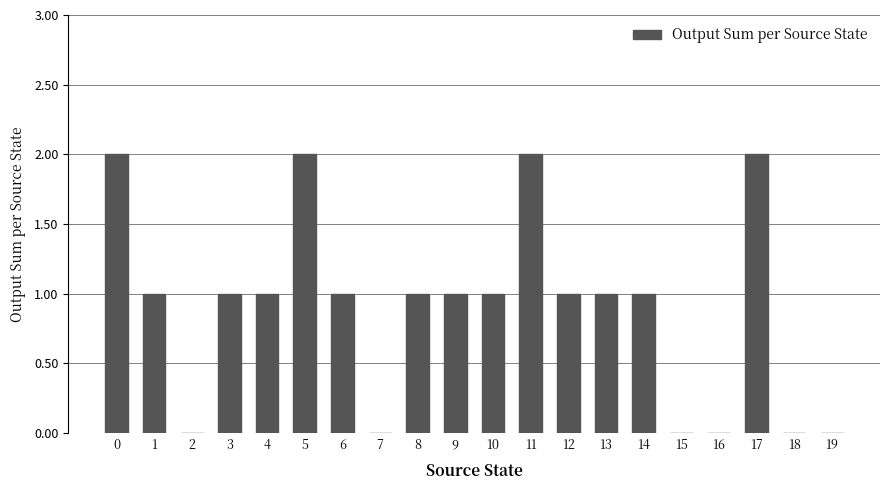

What is the ratio of the value at 10 to the value at 4?

1.0